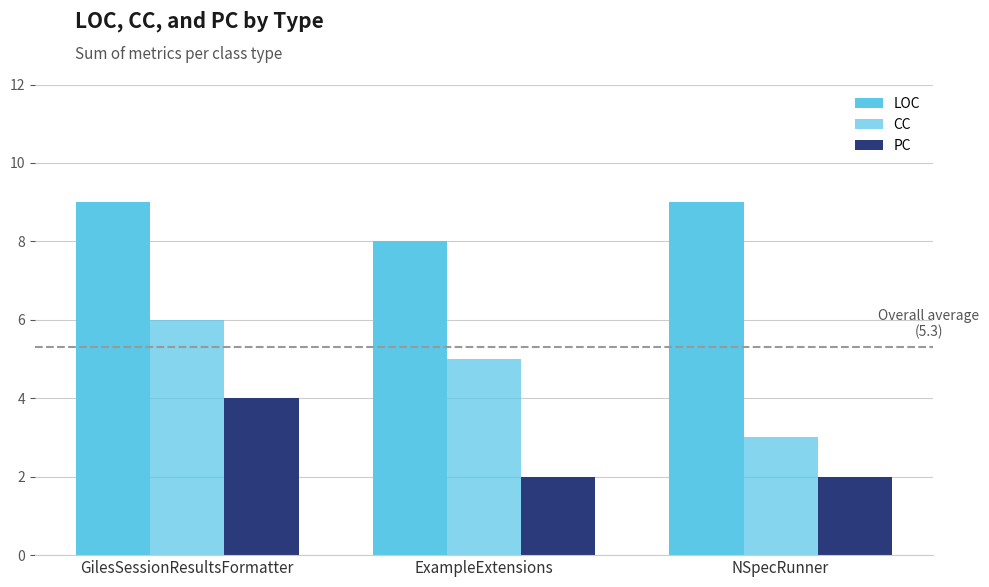

How many values in the CC series are below 5?

1